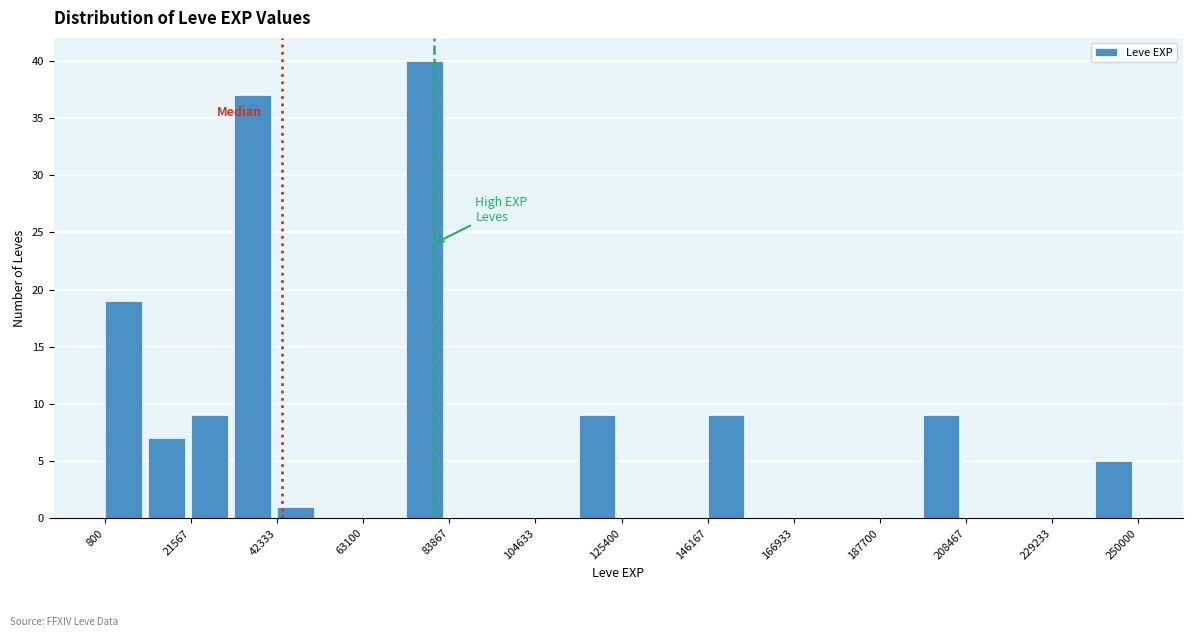

Read against the x-axis, roughly where is the centre of the tallest bar?

80000